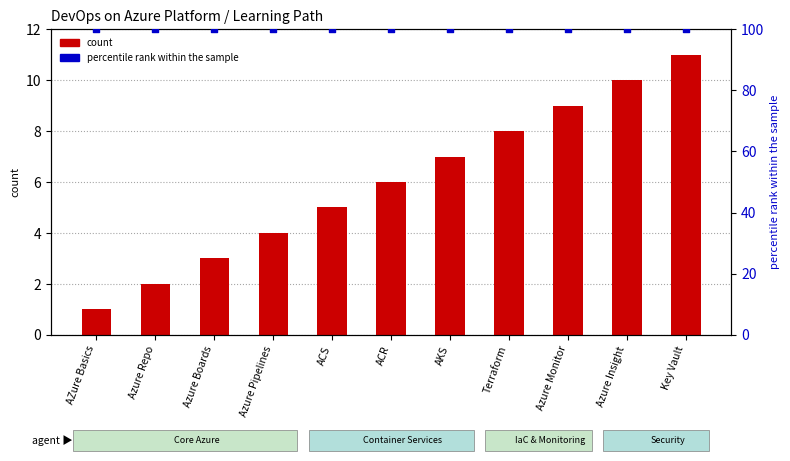

Which series has the largest total across all categories?

percentile rank within the sample